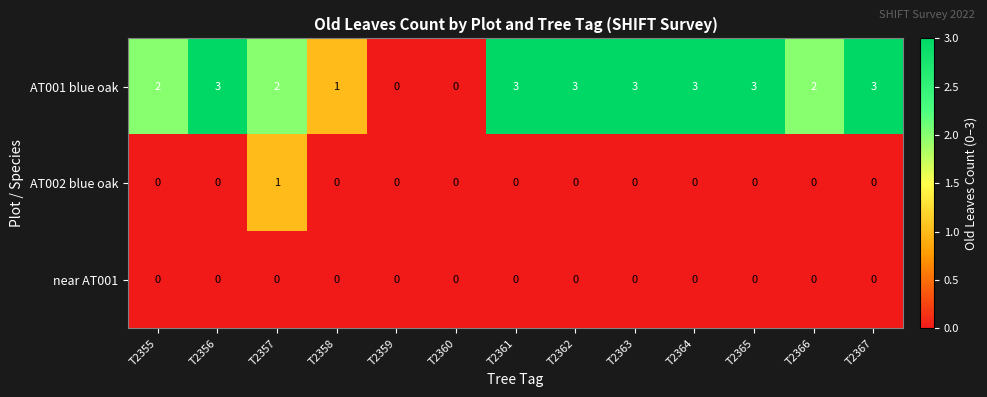

Is it true that AT002 blue oak equals 0 at T2359?

True